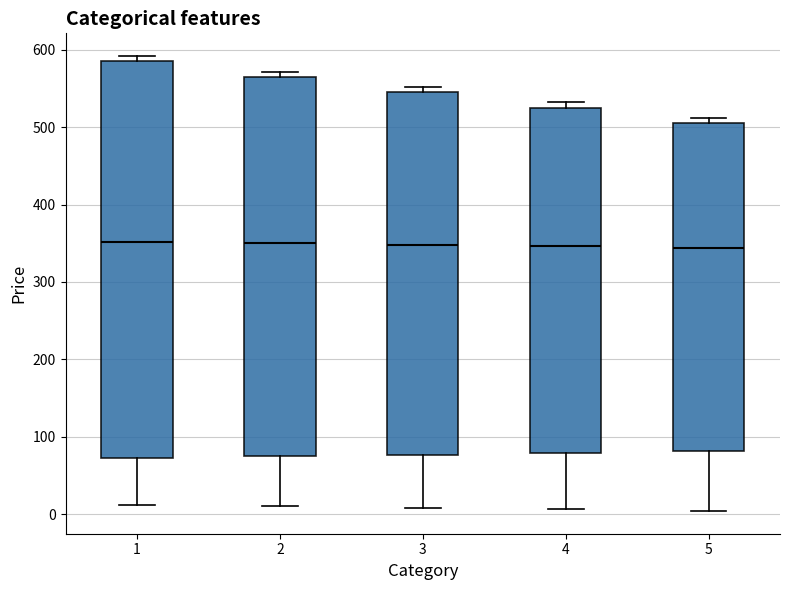

Reading left to right, transcribe this box plot: for each box, give where its median line is, the range the box spans, and where its two whiskers end, as read against the y-axis. The values are not printed on the chart, so give them approximately, as read against the axis.

1: median 350, box 70 to 590, whiskers 10 to 590 (just above the box's upper edge)
2: median 350, box 80 to 570, whiskers 10 to 570 (just above the box's upper edge)
3: median 350, box 80 to 550, whiskers 10 to 550 (just above the box's upper edge)
4: median 350, box 80 to 530, whiskers 10 to 530 (just above the box's upper edge)
5: median 340, box 80 to 510, whiskers 0 to 510 (just above the box's upper edge)